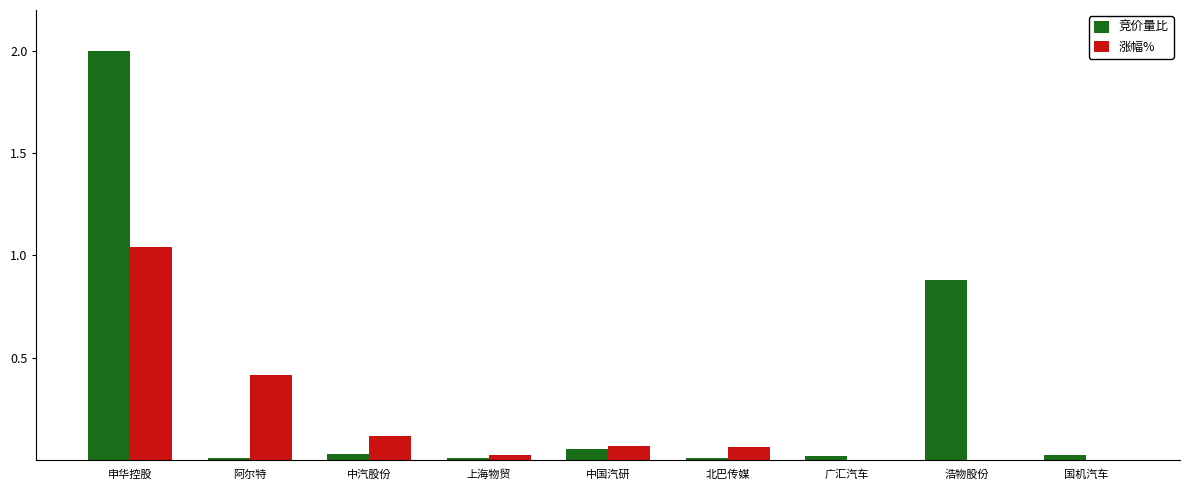

Reading left to right, transcribe all the data shown in this chart.

竞价量比: 申华控股=2.0	阿尔特=0.0	中汽股份=0.0	上海物贸=0.0	中国汽研=0.1	北巴传媒=0.0	广汇汽车=0.0	浩物股份=0.9	国机汽车=0.0
涨幅%: 申华控股=1.0	阿尔特=0.4	中汽股份=0.1	上海物贸=0.0	中国汽研=0.1	北巴传媒=0.1	广汇汽车=-0.1	浩物股份=-0.0	国机汽车=-0.0